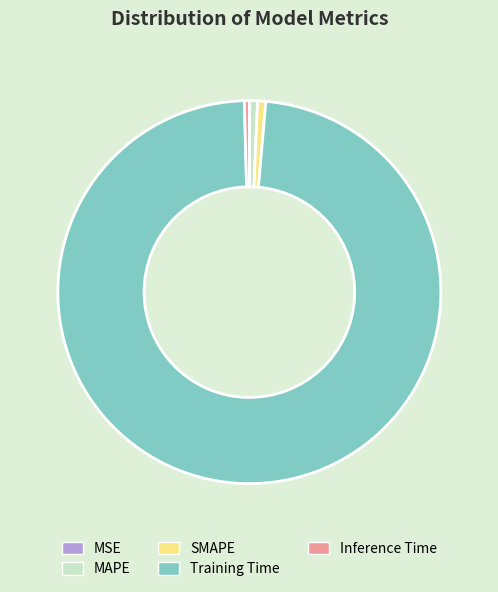

Is the sum of Inference Time and Training Time greater than half?

Yes